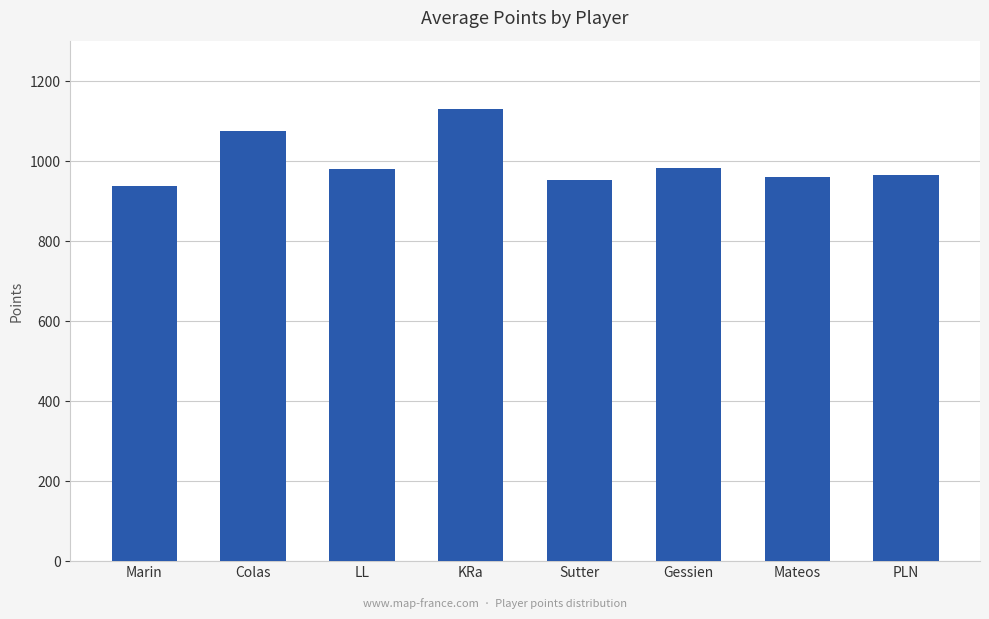

How many bars are there in total?

8